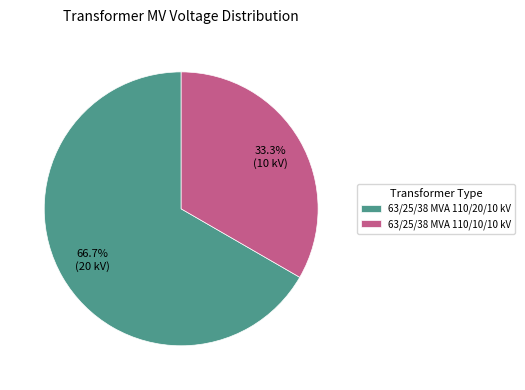

To the nearest percent, what is the average slice percentage?

50%